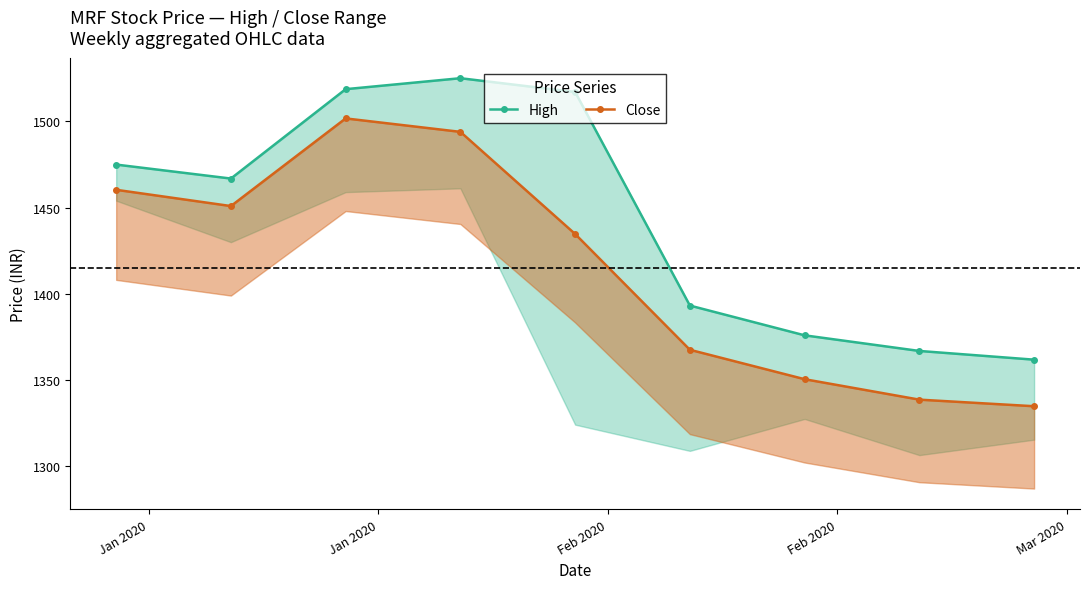

What are all the series names shown in the legend?

High, Close